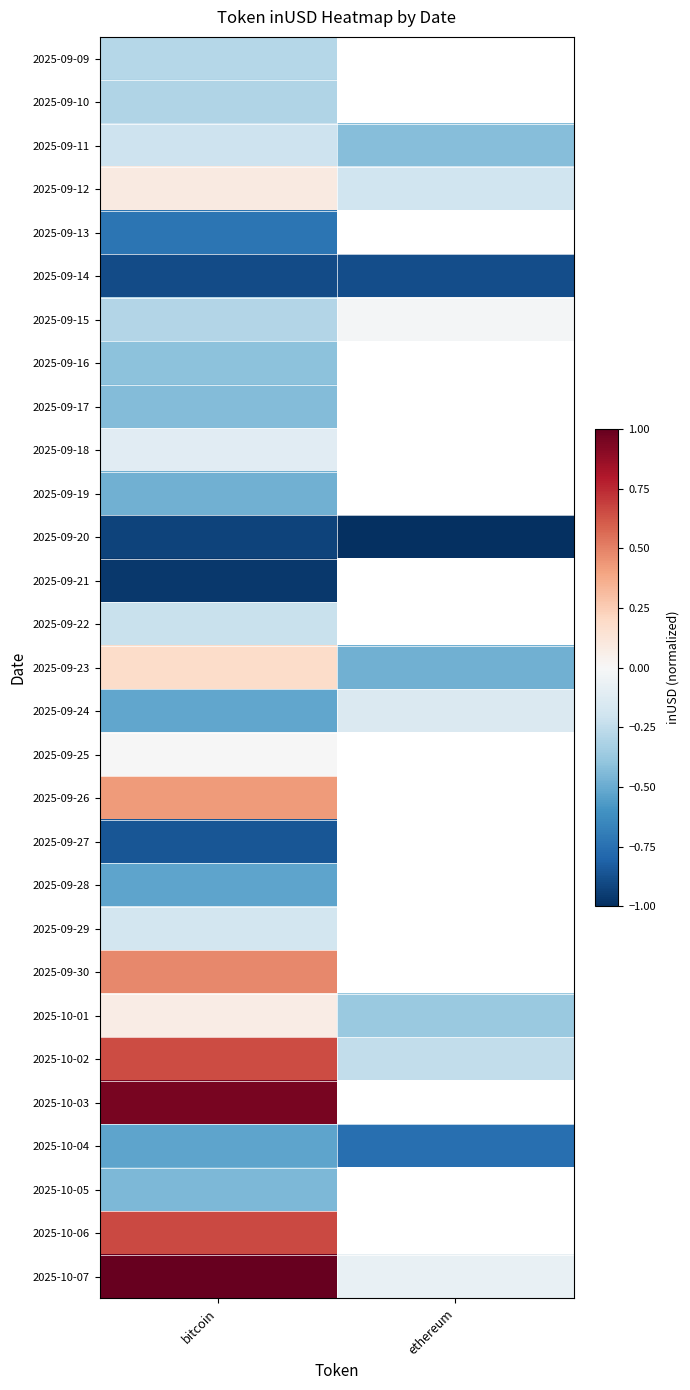

At how many categories does at least one series exceed 0?

1